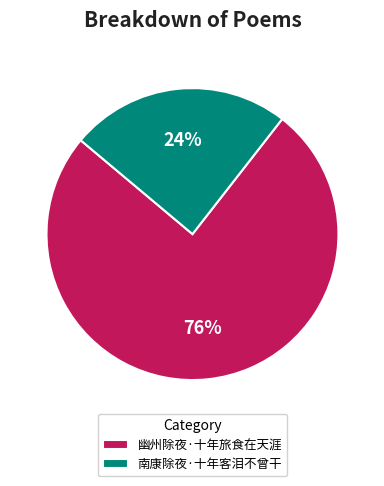

To the nearest percent, what is the combined percentage of 南康除夜·十年客泪不曾干 and 幽州除夜·十年旅食在天涯?

100%